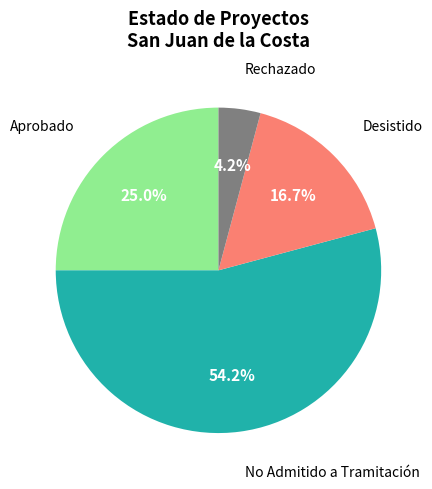

Does any single category account for the majority?

Yes